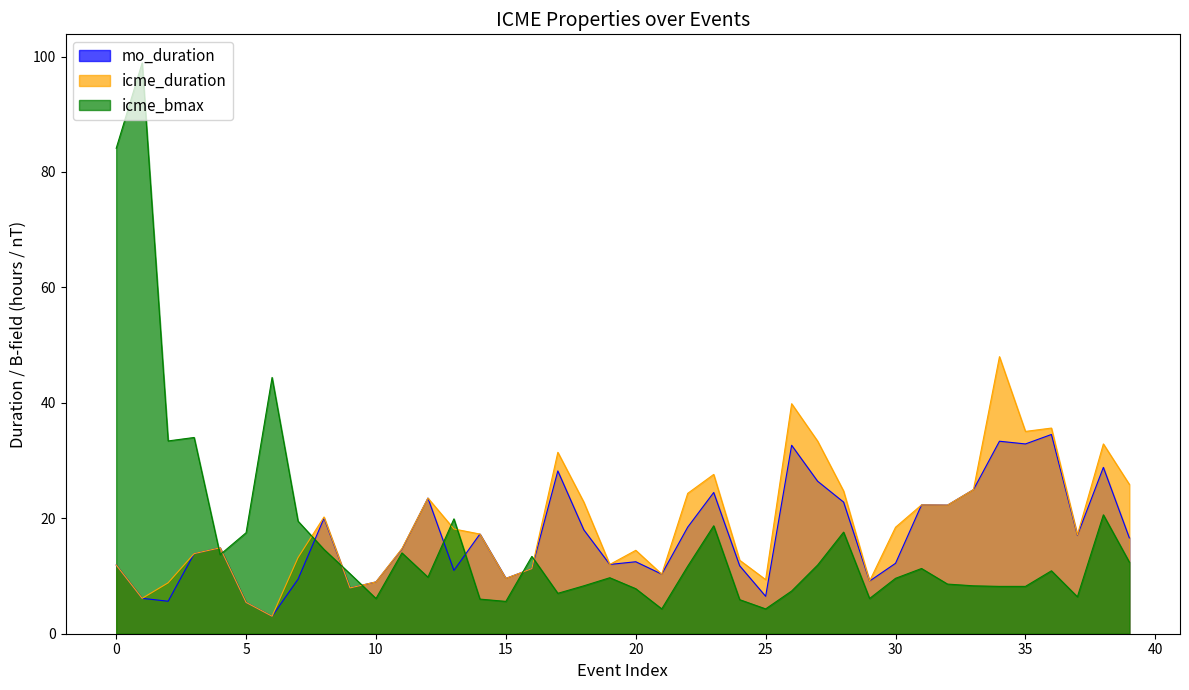

At which label does mo_duration reach its minimum?

6